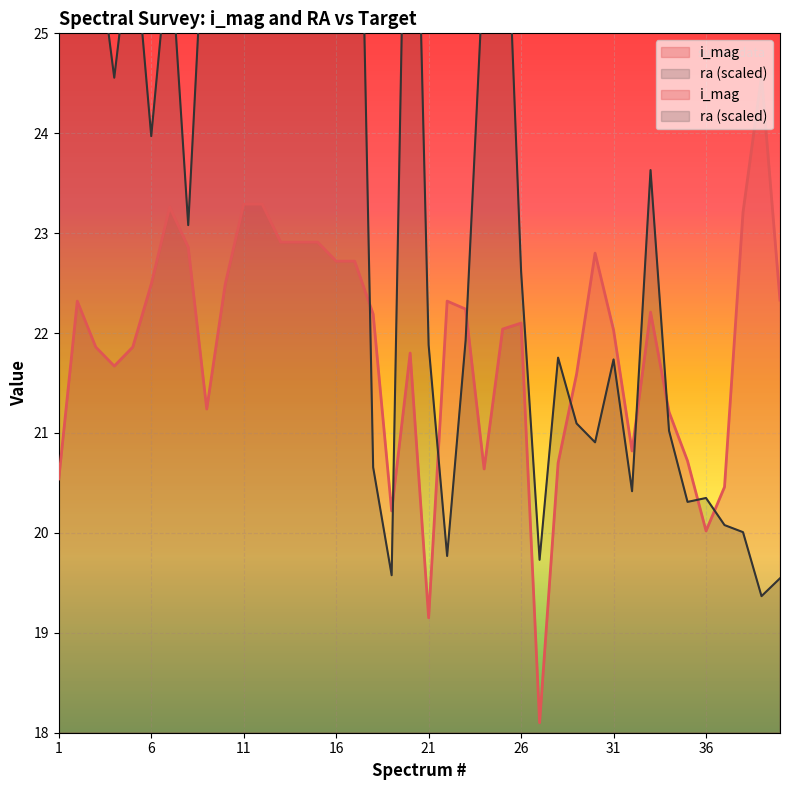

Which series has the largest total across all categories?

ra